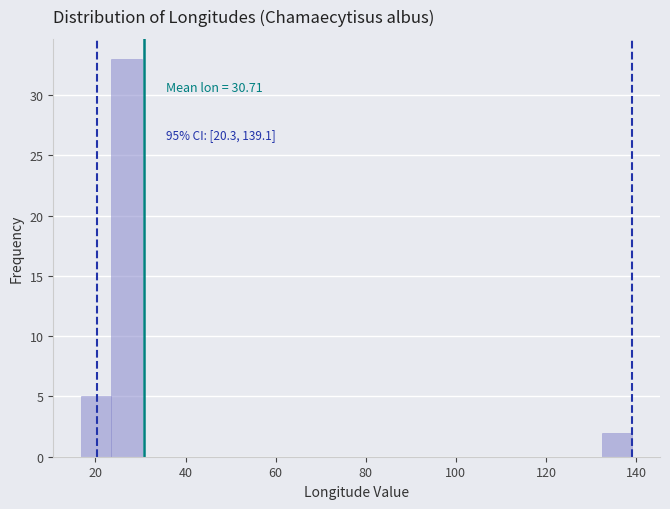

Around what value on the x-axis is the tallest bar? Give the approximate position of its centre, as read against the axis.

26